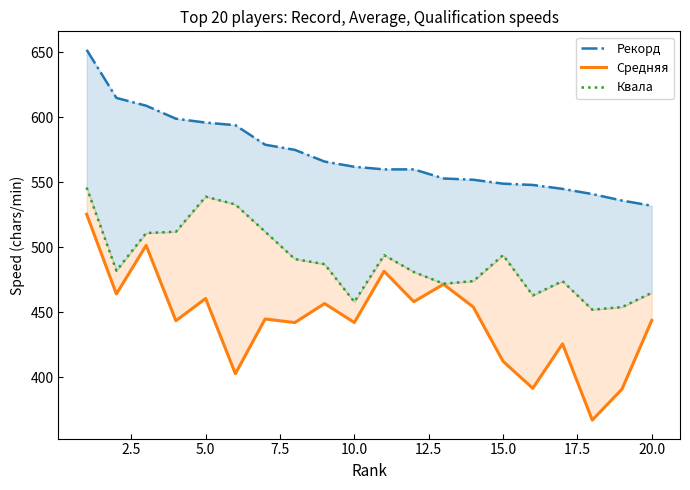

What is the difference between the maximum and minimum values in the Средняя series?

158.4